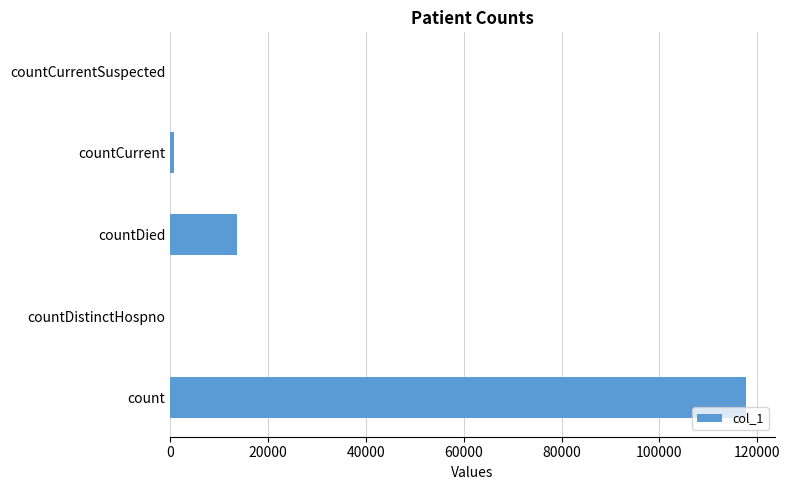

Is it true that the value at count is 117718?

True